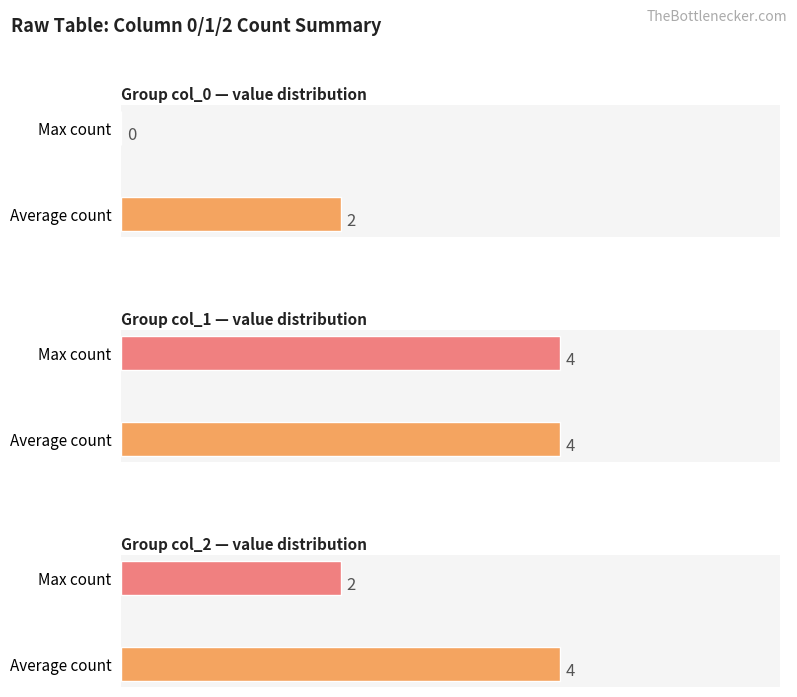

What is the greatest value displayed?

4